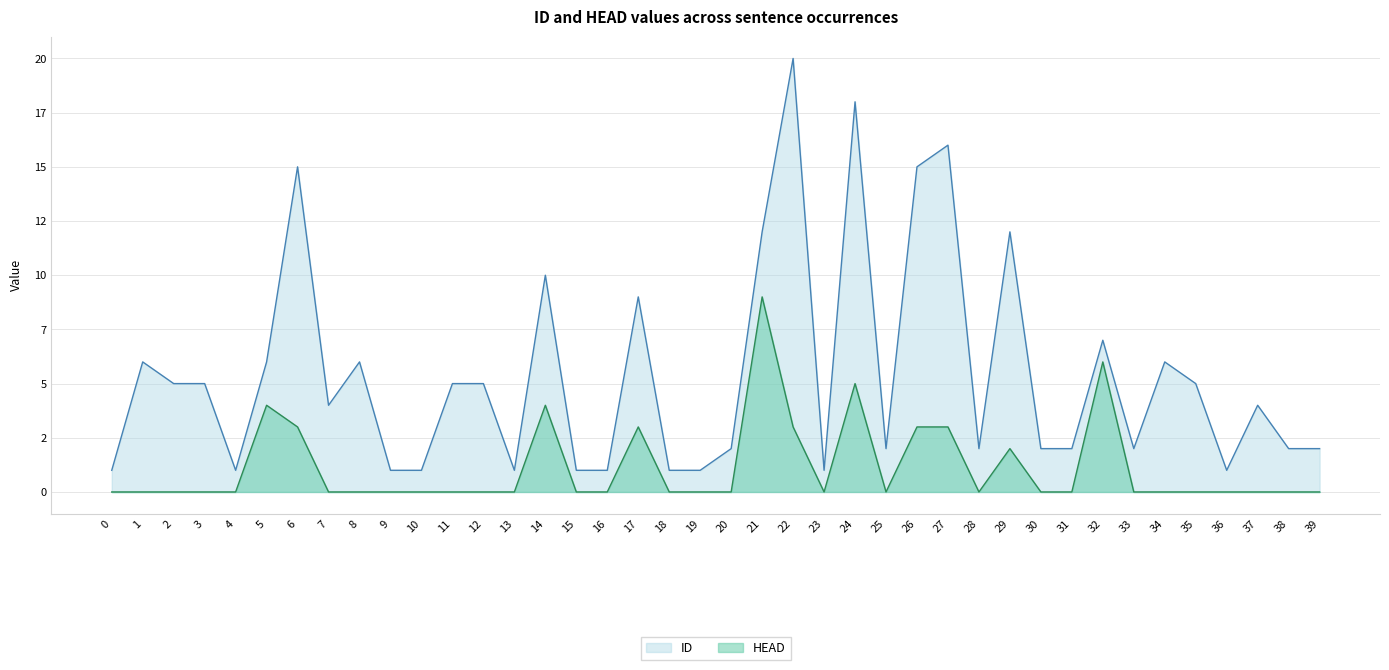

Reading left to right, list all the values displayed in this chart.

ID: 0=1	1=6	2=5	3=5	4=1	5=6	6=15	7=4	8=6	9=1	10=1	11=5	12=5	13=1	14=10	15=1	16=1	17=9	18=1	19=1	20=2	21=12	22=20	23=1	24=18	25=2	26=15	27=16	28=2	29=12	30=2	31=2	32=7	33=2	34=6	35=5	36=1	37=4	38=2	39=2
HEAD: 0=0	1=0	2=0	3=0	4=0	5=4	6=3	7=0	8=0	9=0	10=0	11=0	12=0	13=0	14=4	15=0	16=0	17=3	18=0	19=0	20=0	21=9	22=3	23=0	24=5	25=0	26=3	27=3	28=0	29=2	30=0	31=0	32=6	33=0	34=0	35=0	36=0	37=0	38=0	39=0